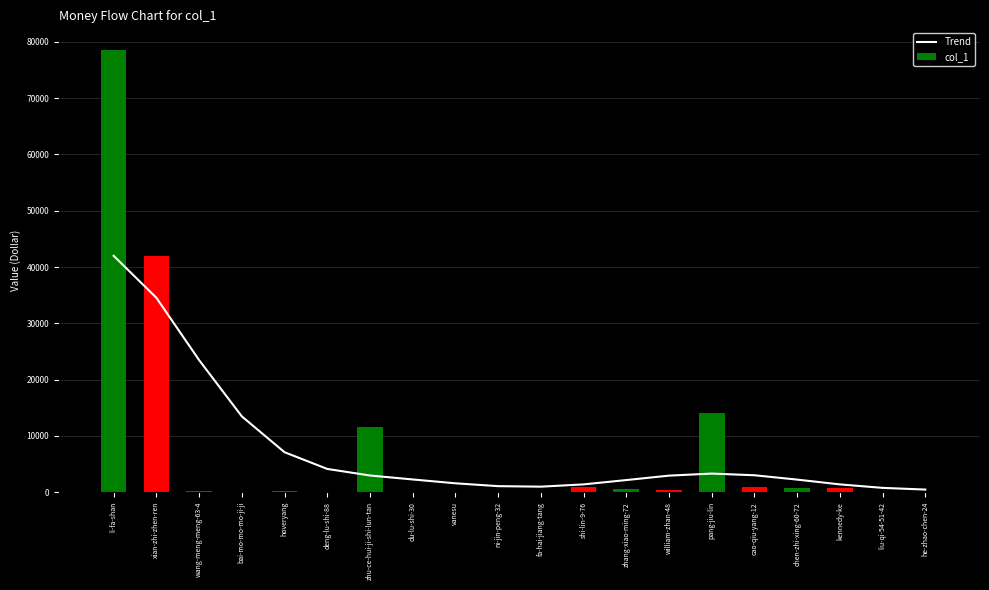

The col_1 series shows 13983.0 at pang-jiu-lin. True or false?

True